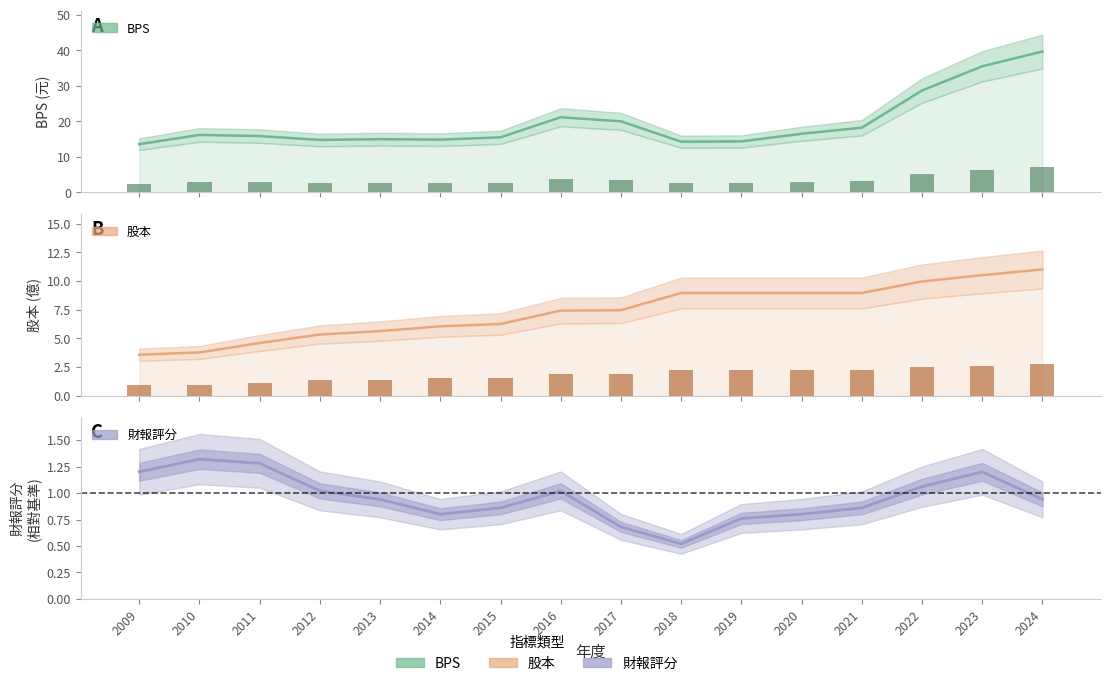

Rank the categories by BPS value from highest to lowest.

2024, 2023, 2022, 2016, 2017, 2021, 2020, 2010, 2011, 2015, 2013, 2014, 2012, 2019, 2018, 2009